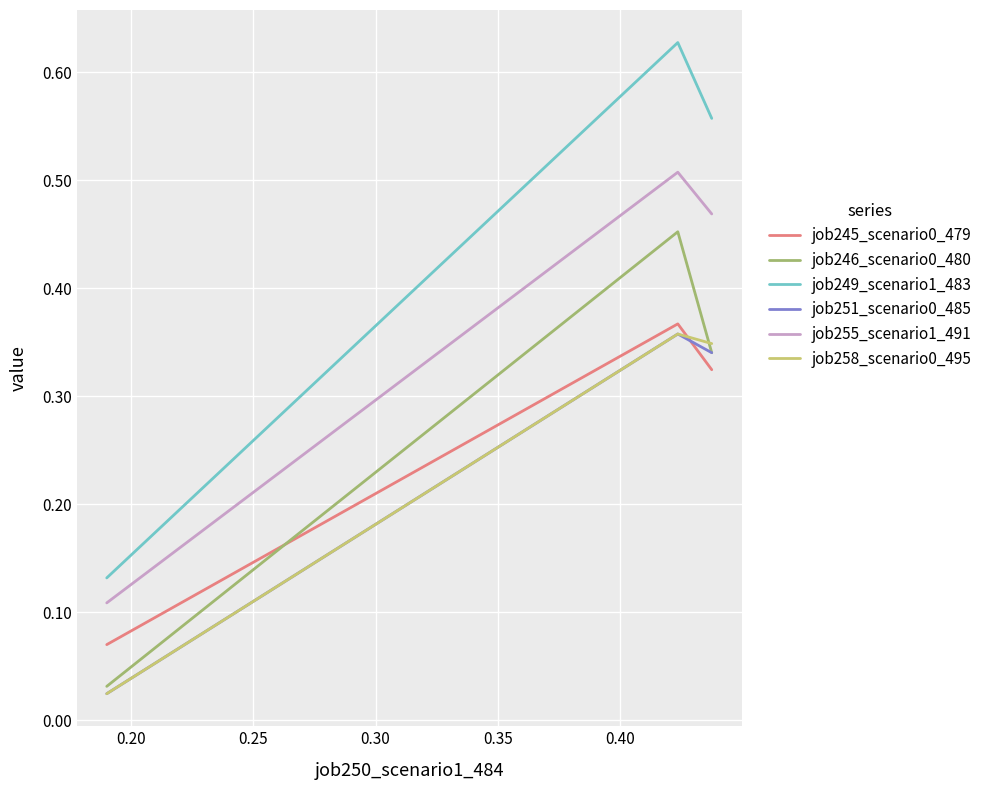

How many lines are shown in the chart?

6